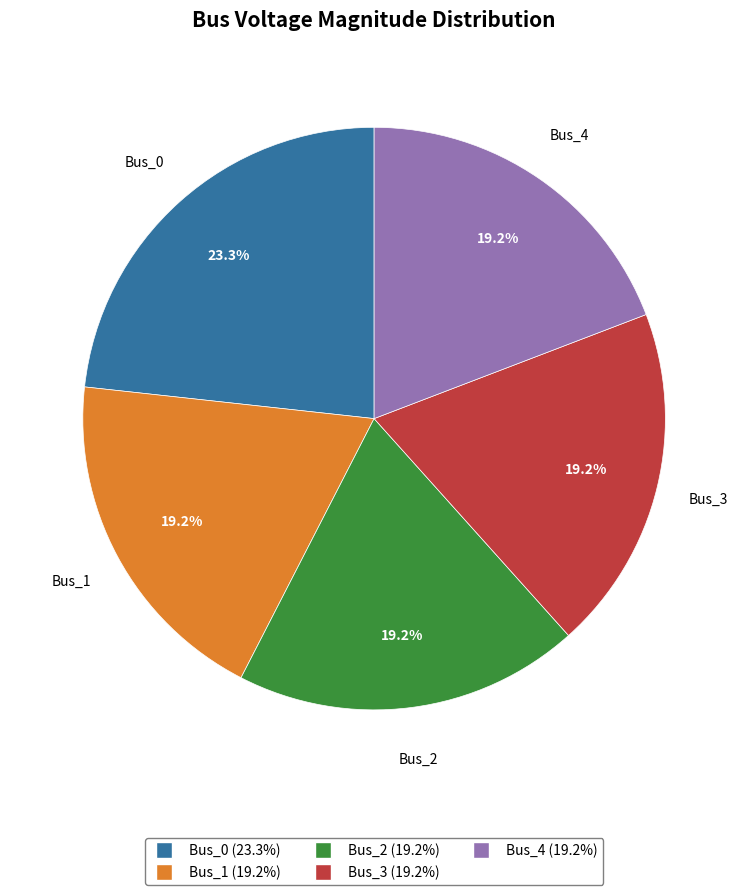

To the nearest percent, what is the difference between the largest and smallest slice percentages?

4%